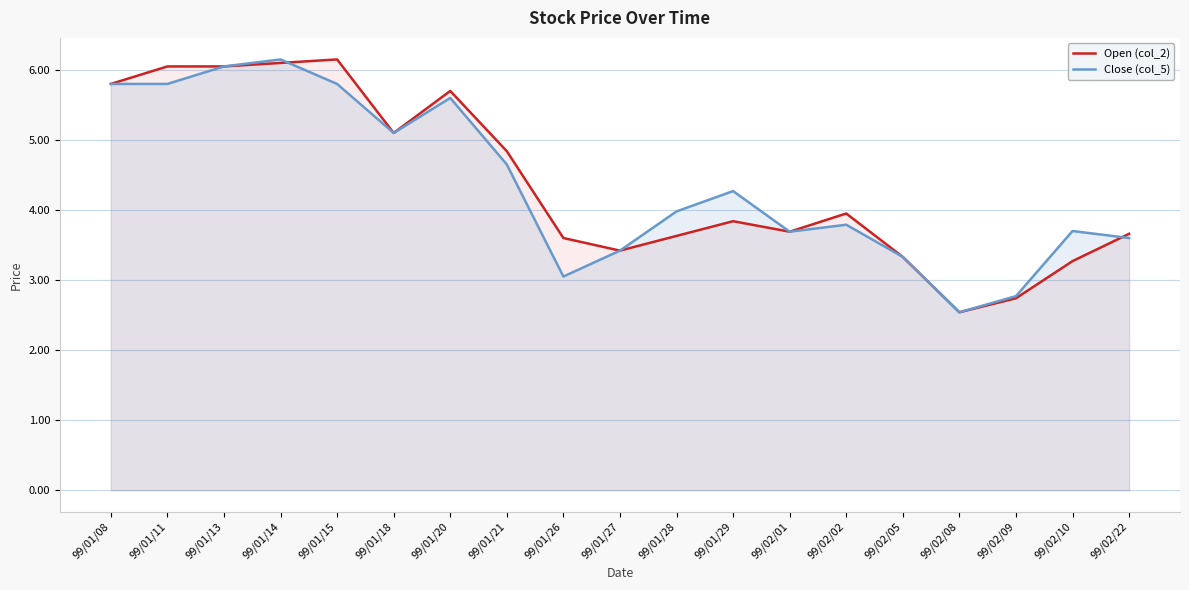

Where is Open (col_2) nearest to the value 4?

99/02/02